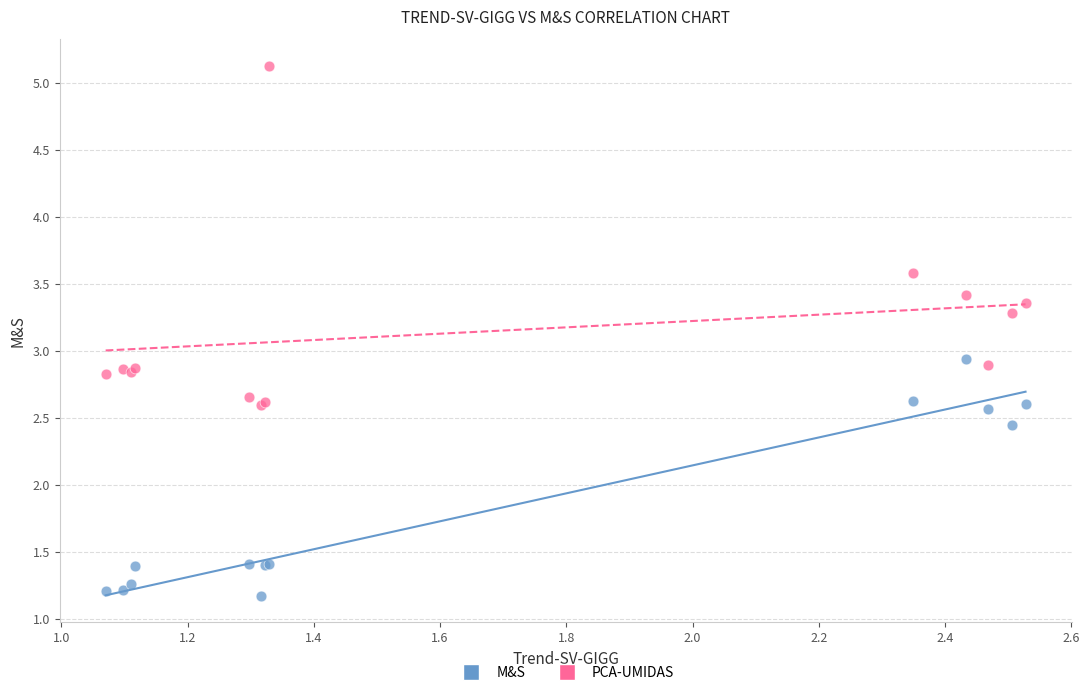

Which series contains the lowest Y value?

M&S